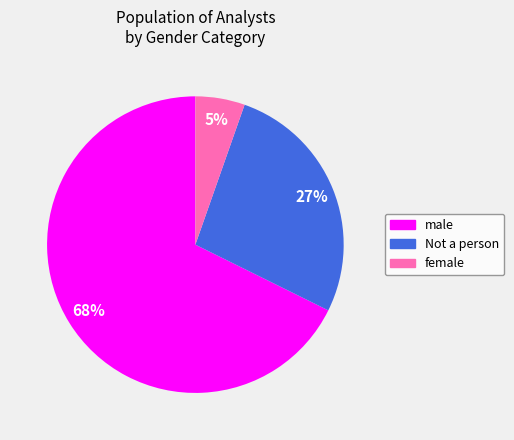

Does female account for over 50% of the chart?

No